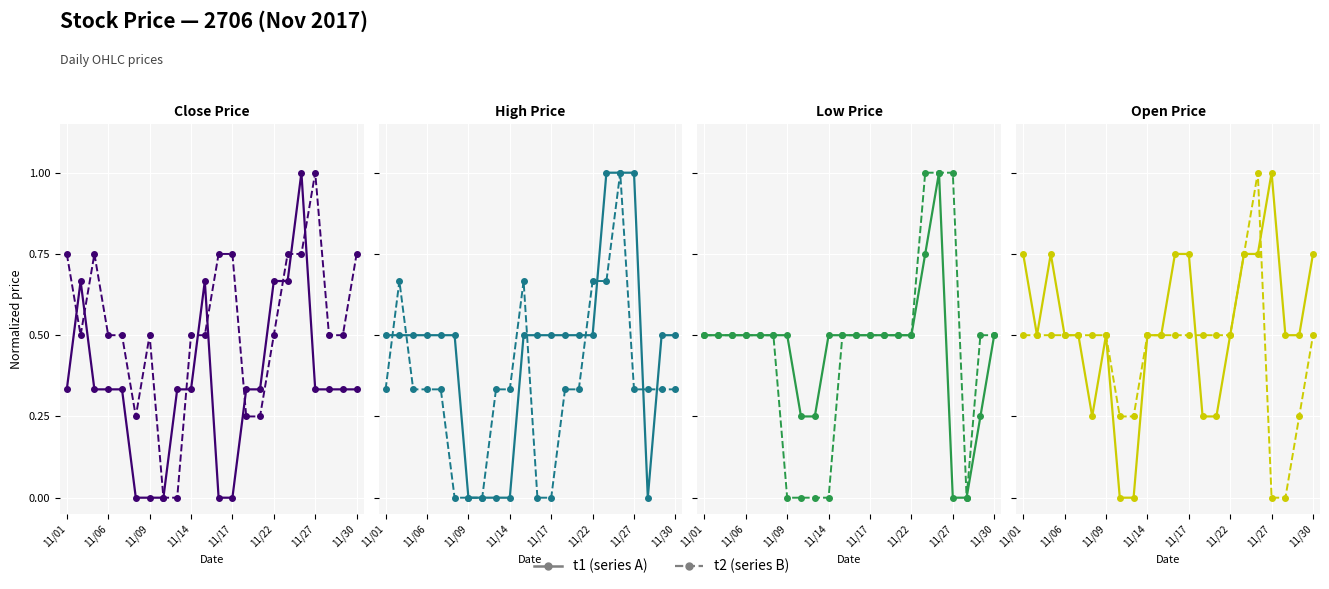

Which has a higher value, 20 or 13?

20